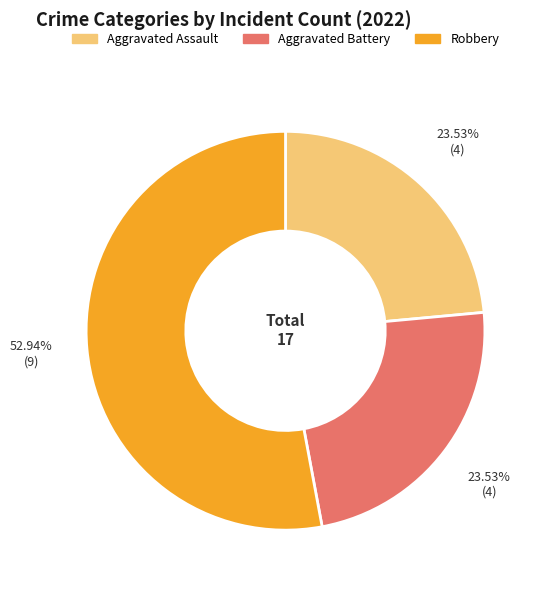

Does any single category account for the majority?

Yes